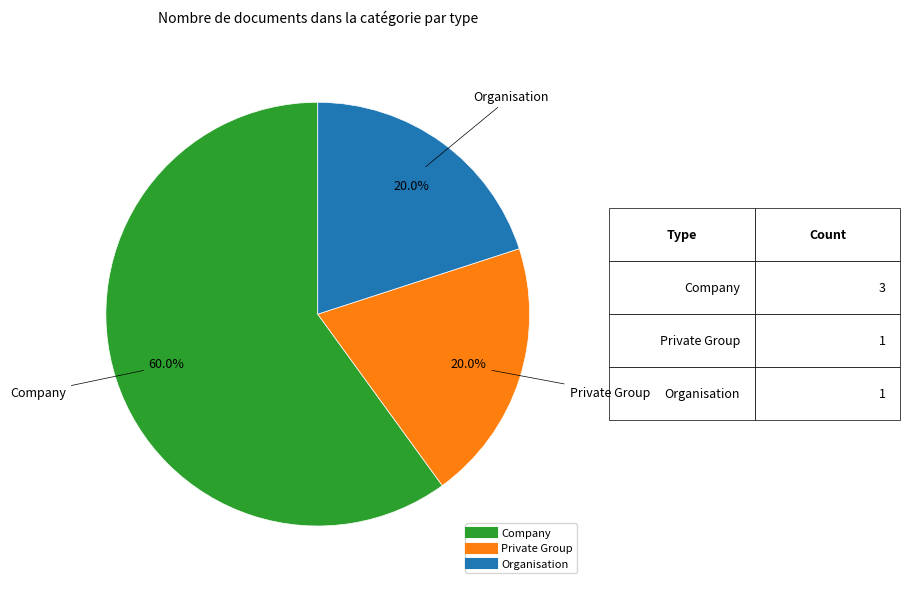

Count the number of slices in the pie.

3